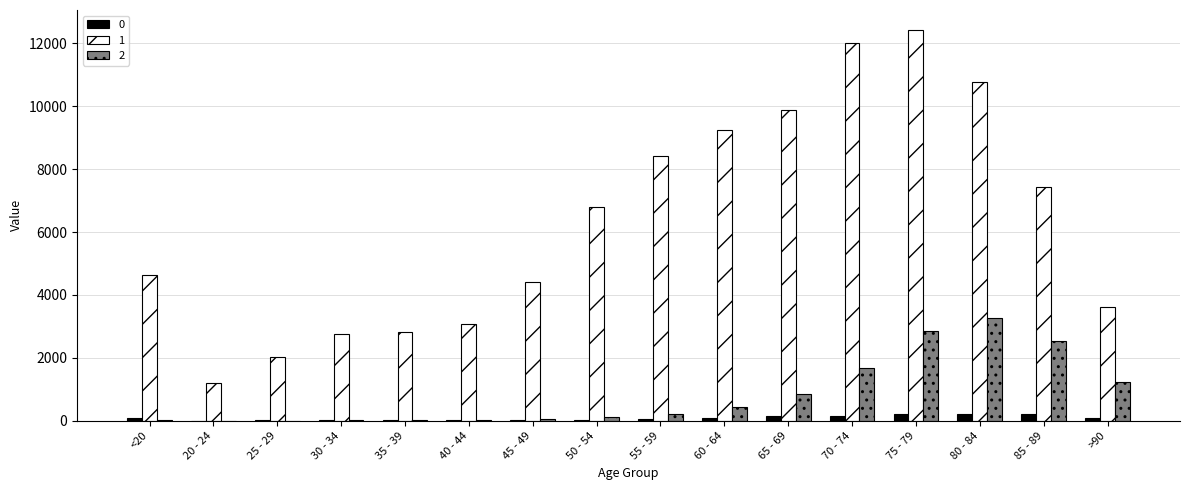

What is the sum of the 2 values at 25 - 29 and 80 - 84?

3276